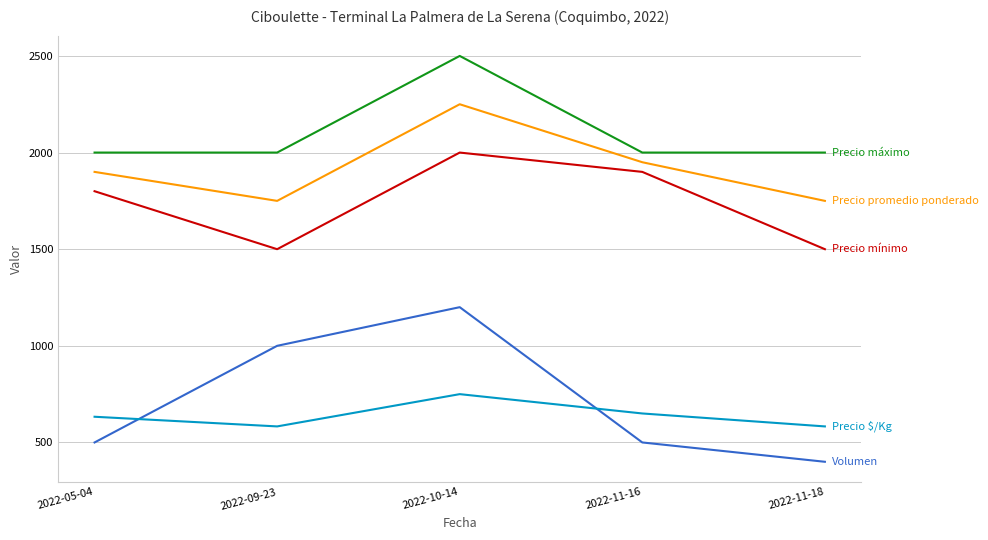

What is the greatest value displayed?

2500